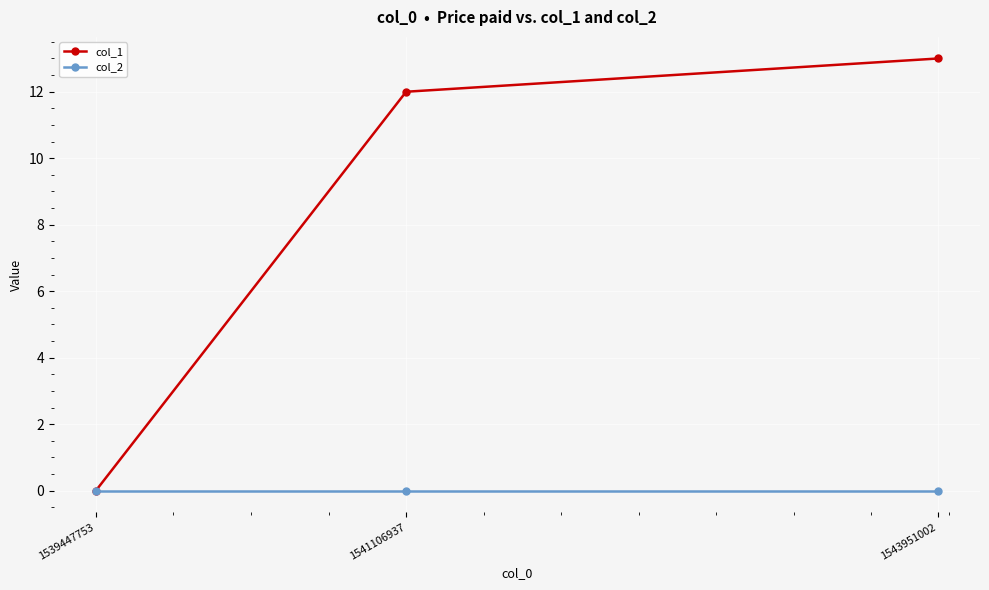

Does the chart have visible grid lines?

Yes